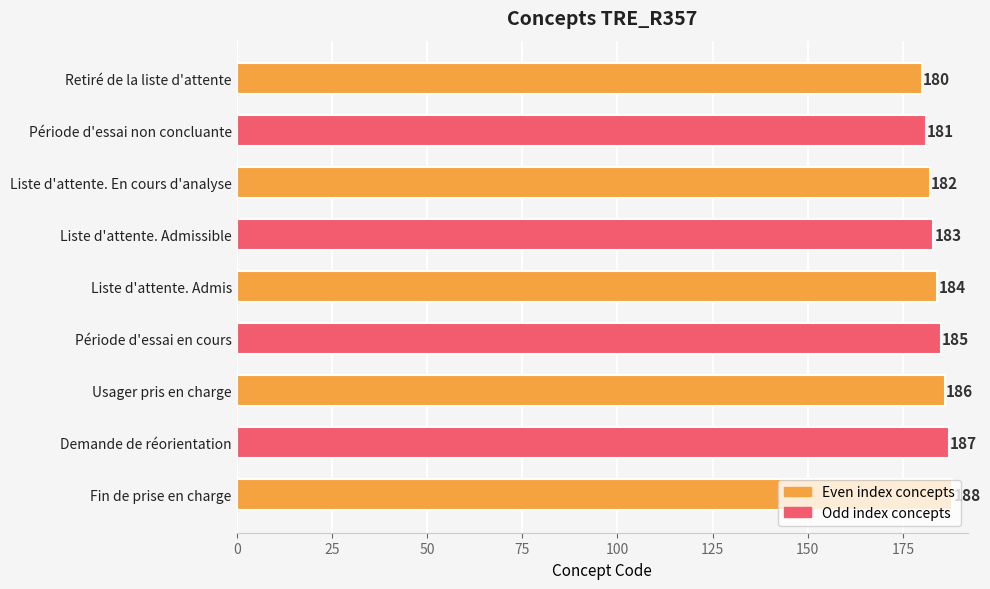

Count the values in the range 182 to 186.

5